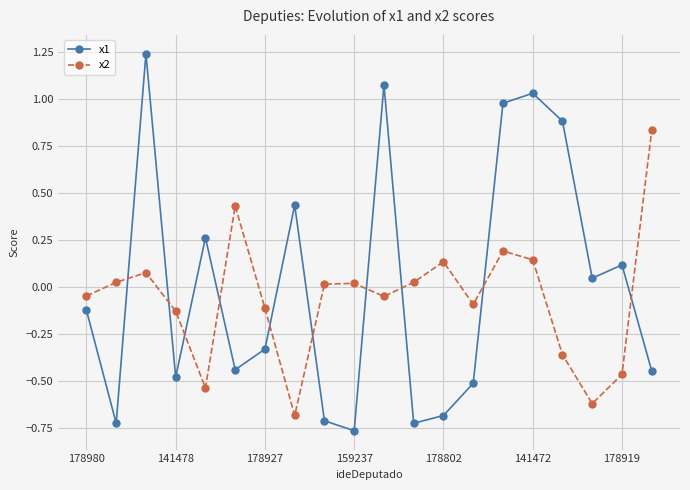

What is the difference between the maximum and minimum values in the x1 series?

2.0